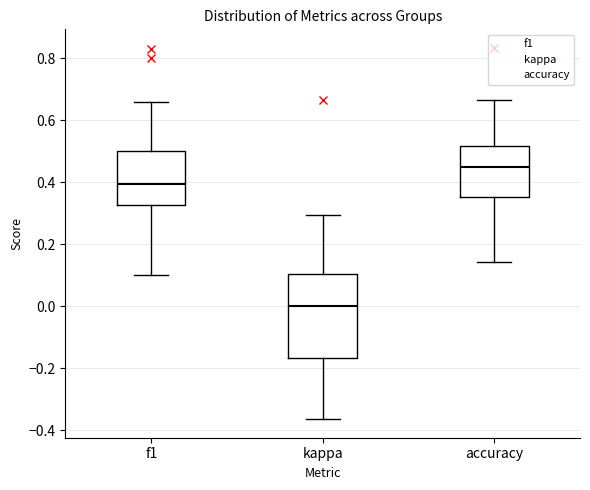

Reading left to right, transcribe this box plot: for each box, give where its median line is, the range the box spans, and where its two whiskers end, as read against the y-axis. The values are not printed on the chart, so give them approximately, as read against the axis.

f1: median 0.40, box 0.32 to 0.50, whiskers 0.10 to 0.66
kappa: median 0.00, box -0.16 to 0.10, whiskers -0.36 to 0.30
accuracy: median 0.46, box 0.36 to 0.52, whiskers 0.14 to 0.66